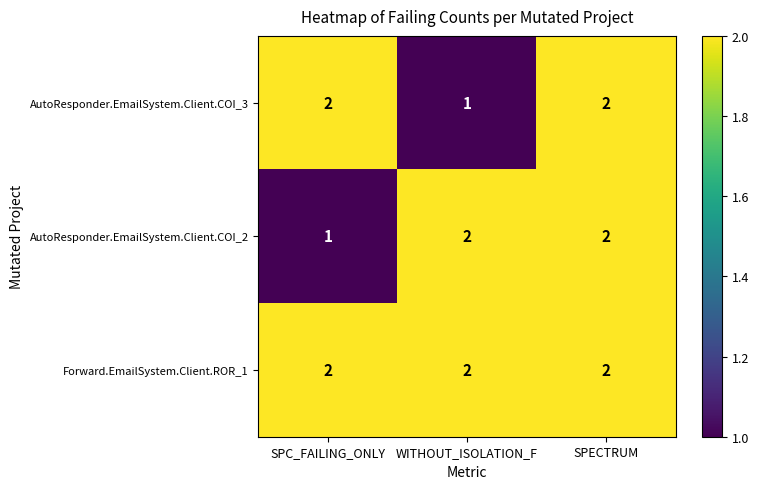

True or false: AutoResponder.EmailSystem.Client.COI_3 has a value of 3 at SPC_FAILING_ONLY.

False